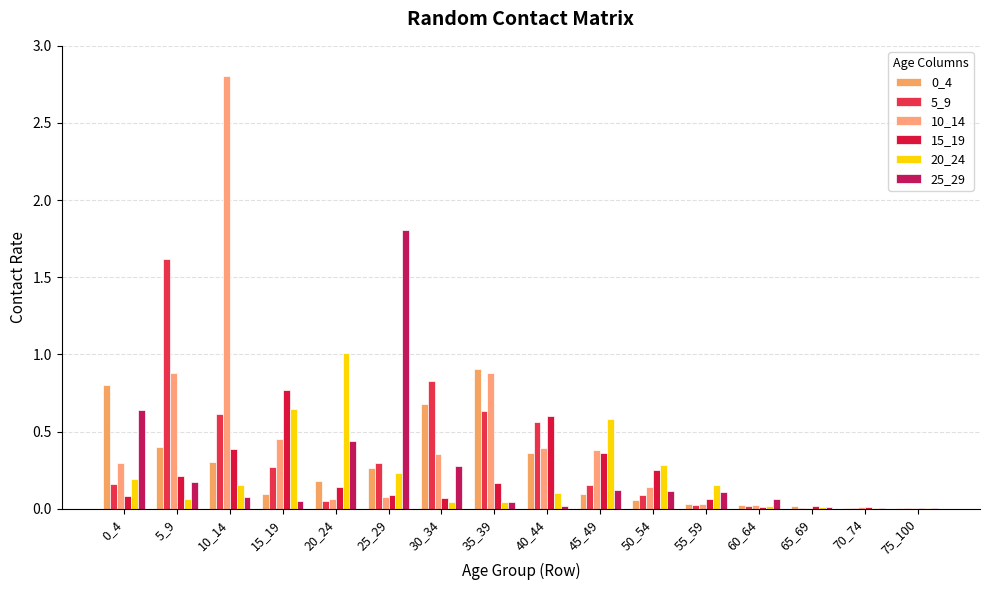

What is the maximum value shown in the chart?

2.8